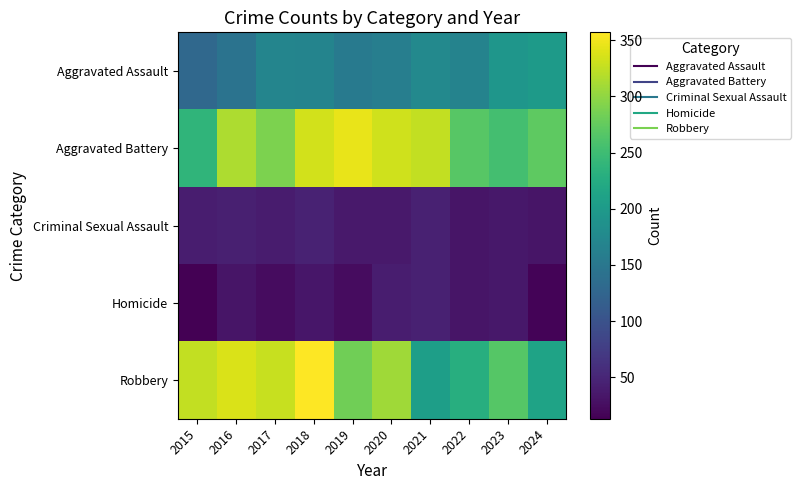

Reading left to right, what are all the values shown in this chart?

Aggravated Assault: 2015=129	2016=144	2017=170	2018=168	2019=154	2020=160	2021=175	2022=167	2023=194	2024=200
Aggravated Battery: 2015=238	2016=315	2017=289	2018=333	2019=346	2020=332	2021=326	2022=268	2023=254	2024=272
Criminal Sexual Assault: 2015=40	2016=43	2017=39	2018=46	2019=37	2020=36	2021=45	2022=32	2023=35	2024=32
Homicide: 2015=13	2016=33	2017=24	2018=34	2019=24	2020=40	2021=44	2022=32	2023=35	2024=16
Robbery: 2015=325	2016=337	2017=328	2018=357	2019=283	2020=308	2021=206	2022=228	2023=266	2024=212